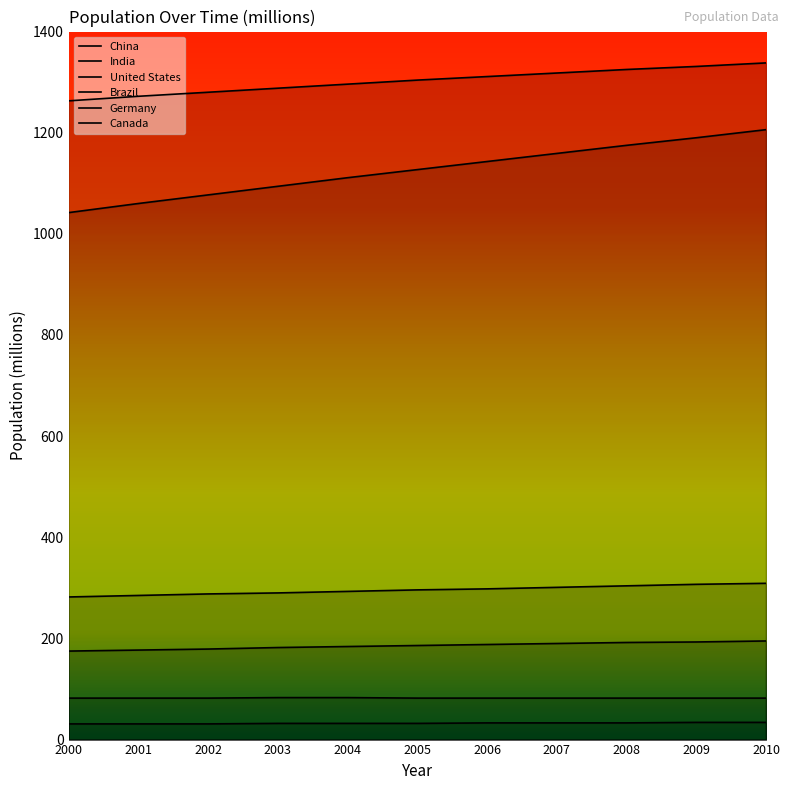

What is the difference between the maximum and minimum values in the Germany series?

1